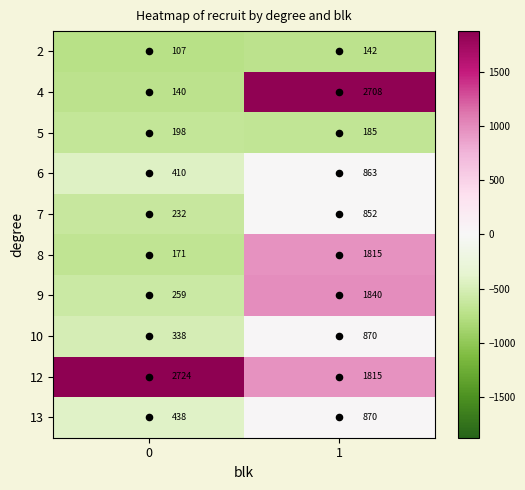

Is it true that 13 equals 1512 at 1?

False